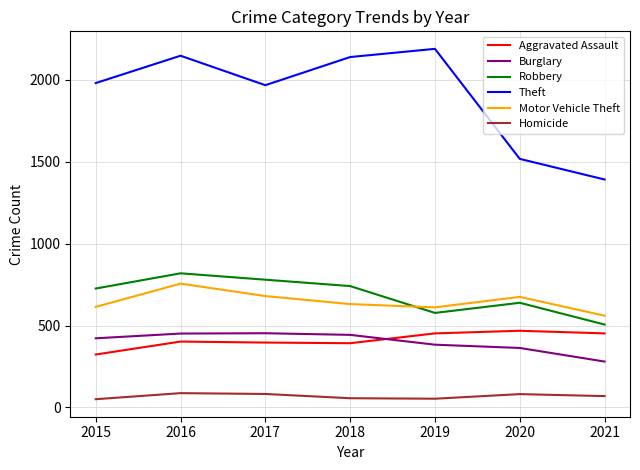

What is the difference between the maximum and minimum values in the Theft series?

798